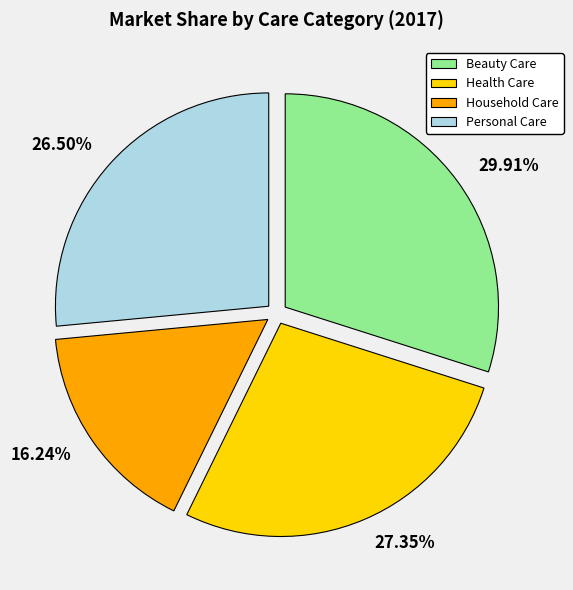

What percentage is NOT represented by Beauty Care?

70.1%